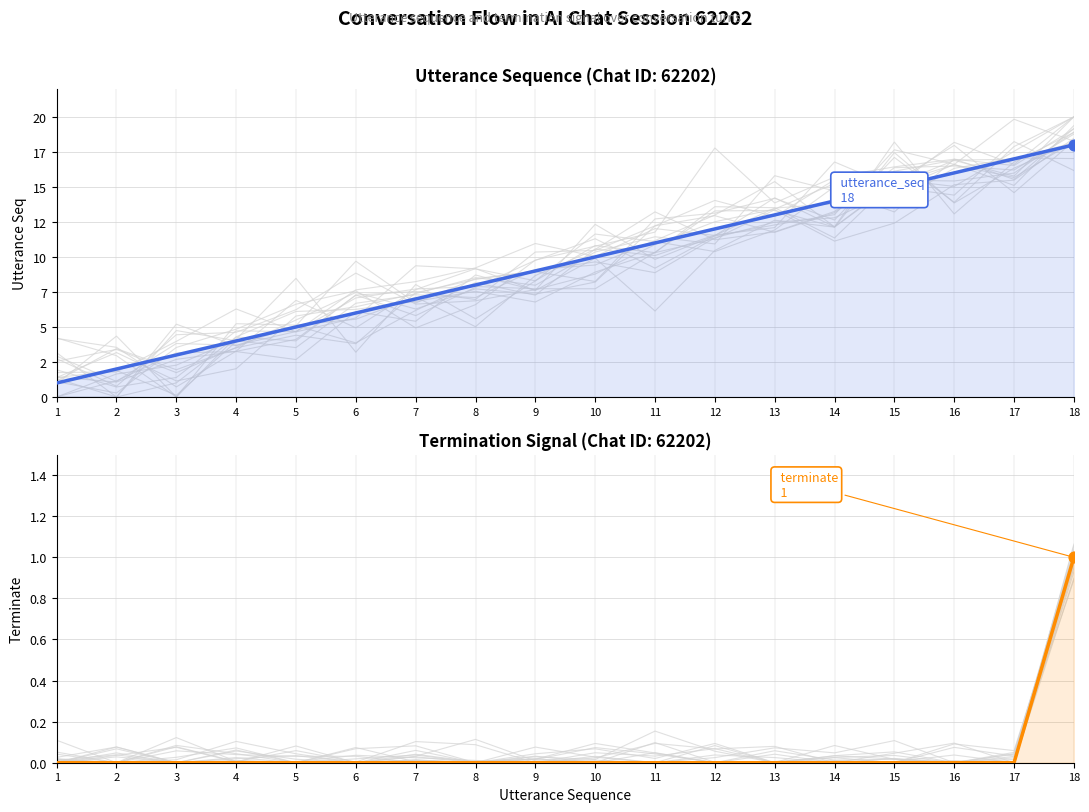

Which series has the largest total across all categories?

utterance_seq